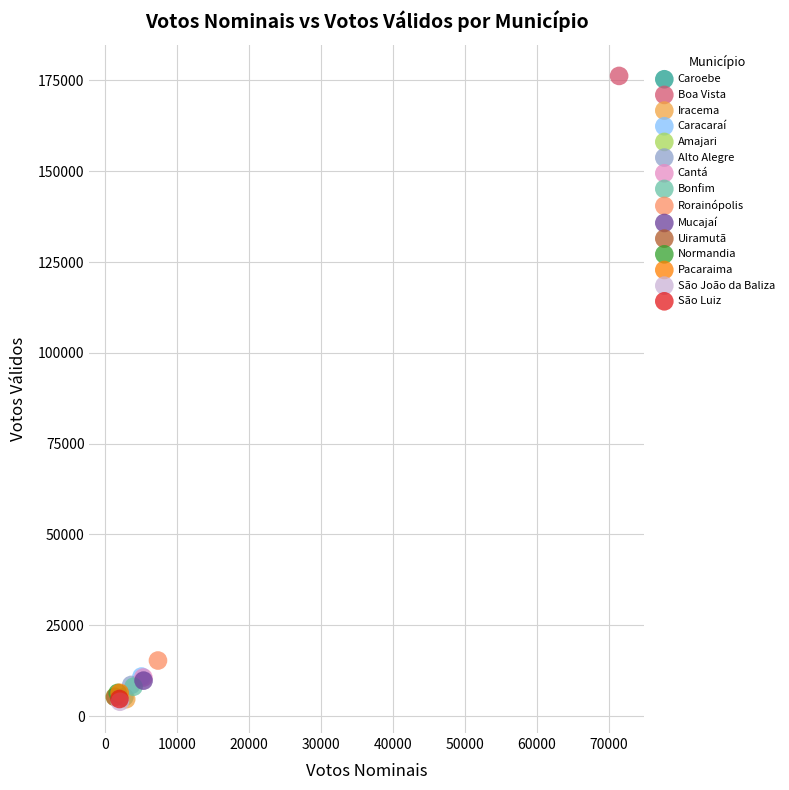

What are all the series names shown in the legend?

Caroebe, Boa Vista, Iracema, Caracaraí, Amajari, Alto Alegre, Cantá, Bonfim, Rorainópolis, Mucajaí, Uiramutã, Normandia, Pacaraima, São João da Baliza, São Luiz